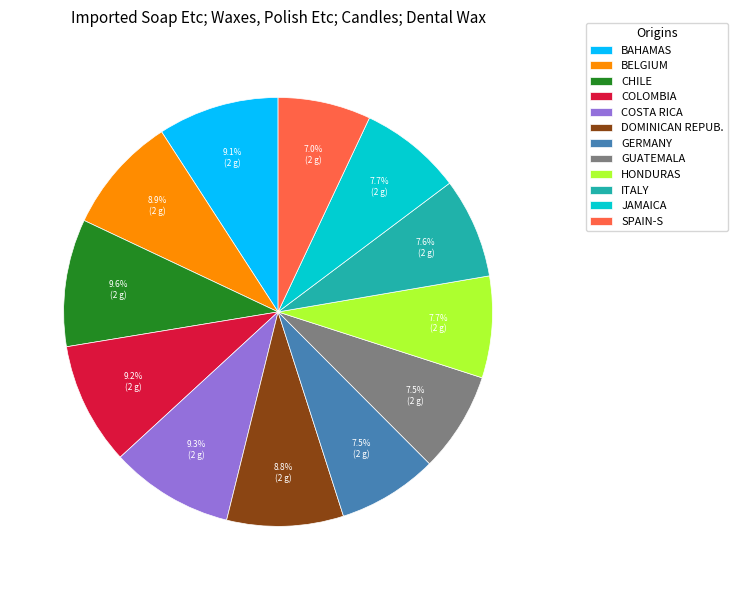

Which category has the smallest portion of the pie?

SPAIN-S